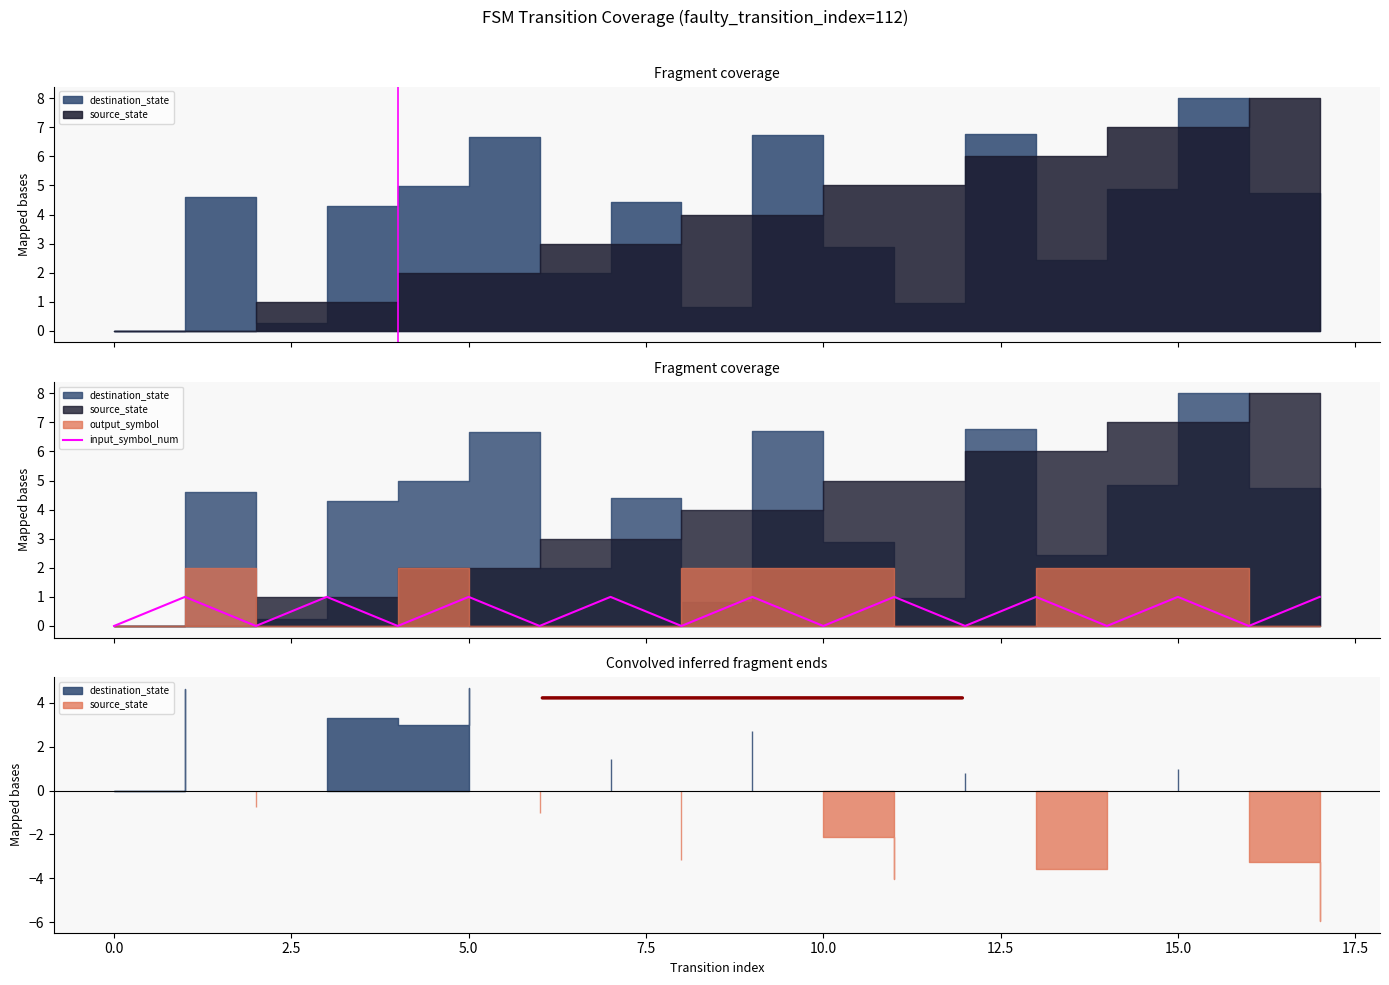

What is the label of the 3rd point from the right?

15